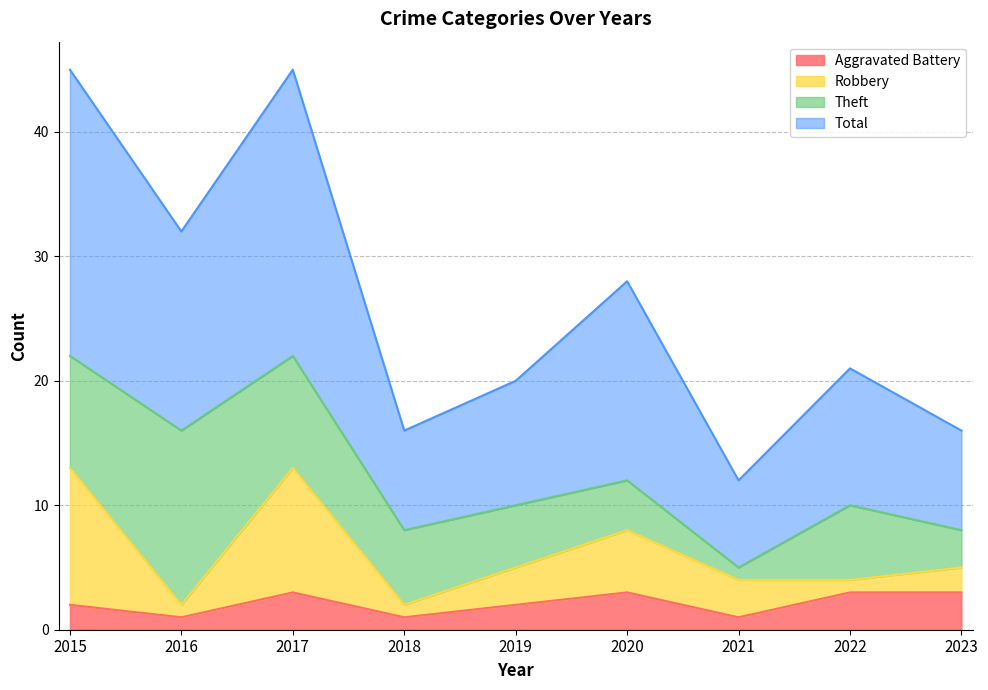

What is the maximum value for Aggravated Battery?

3